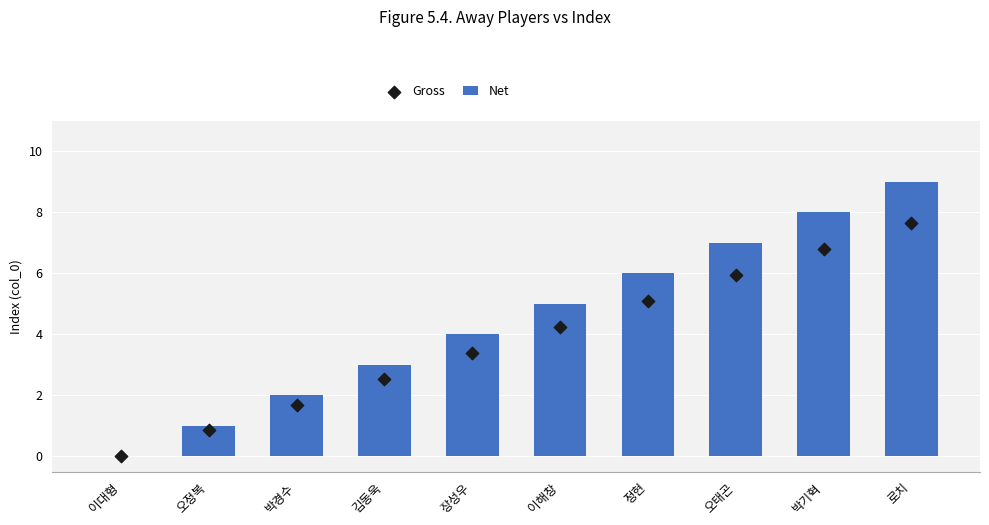

Is the value of Net at 박경수 greater than the value of Gross at 박기혁?

No